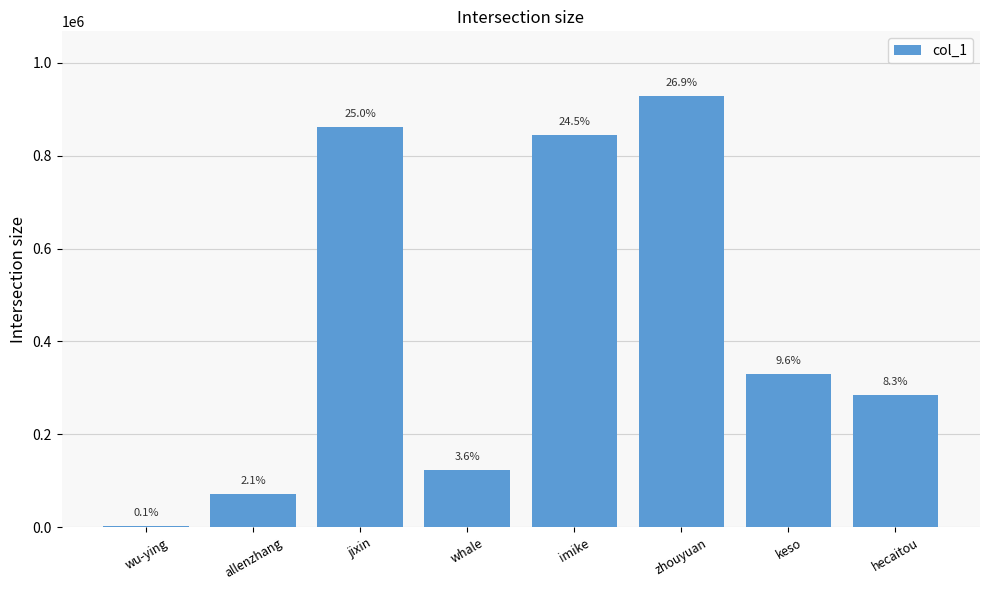

What is the change in value from keso to hecaitou?

-44429